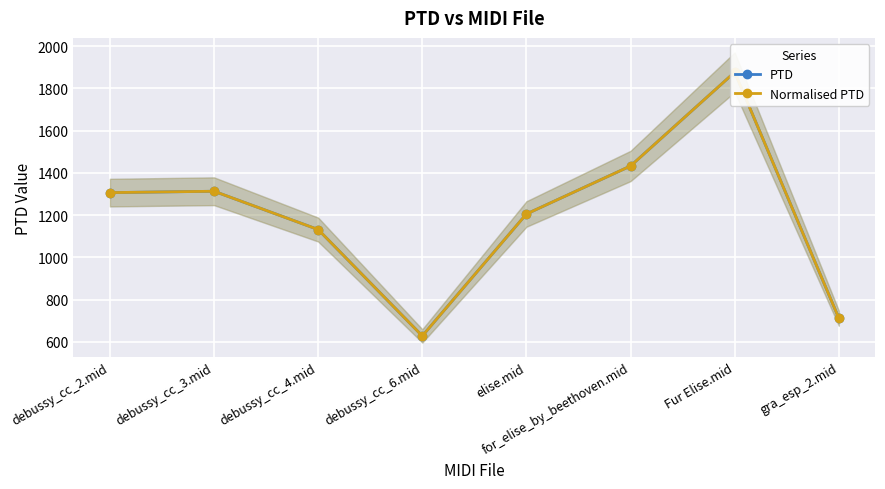

At which category is the sum across all series the highest?

Fur Elise.mid